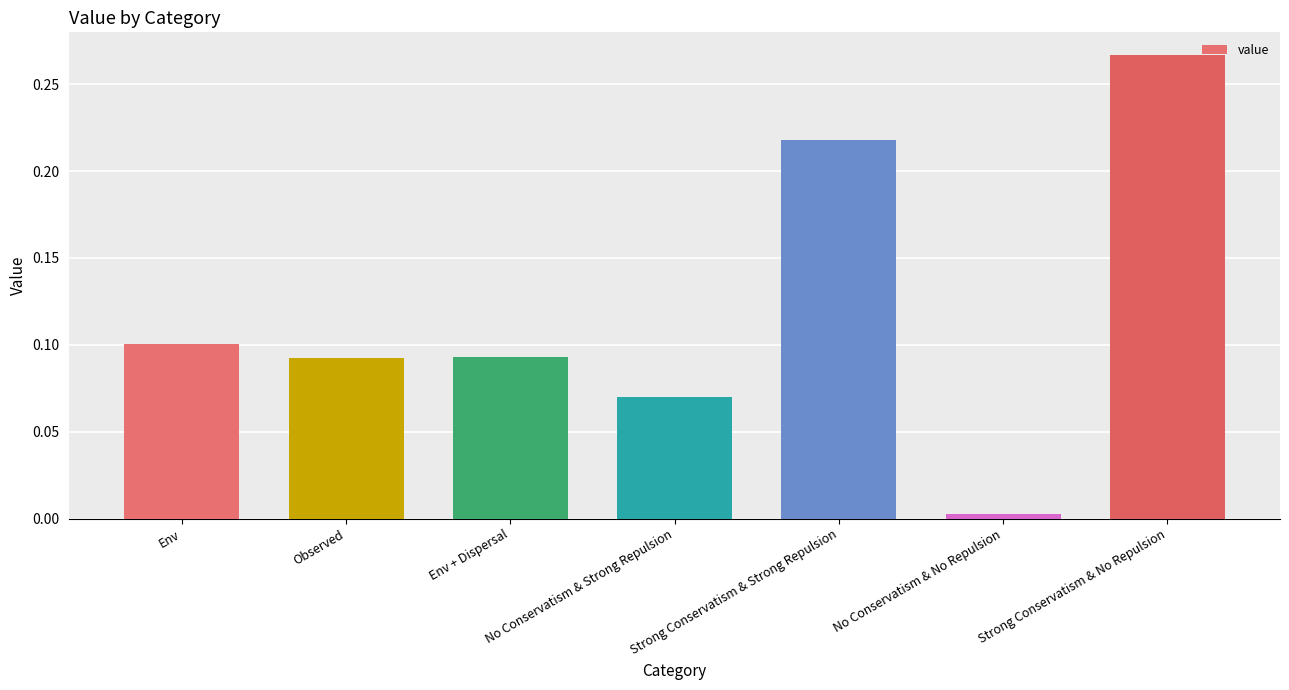

What is the label of the 6th bar from the right?

Observed